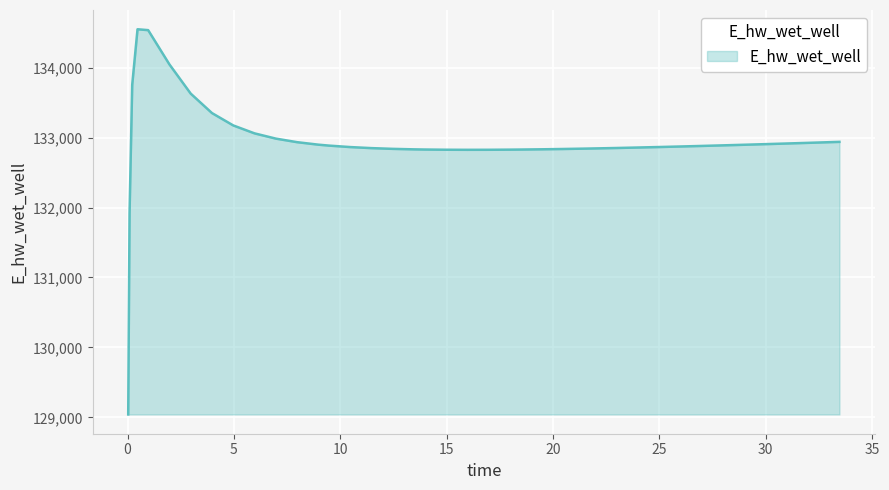

What is the smallest value displayed?

129040.8